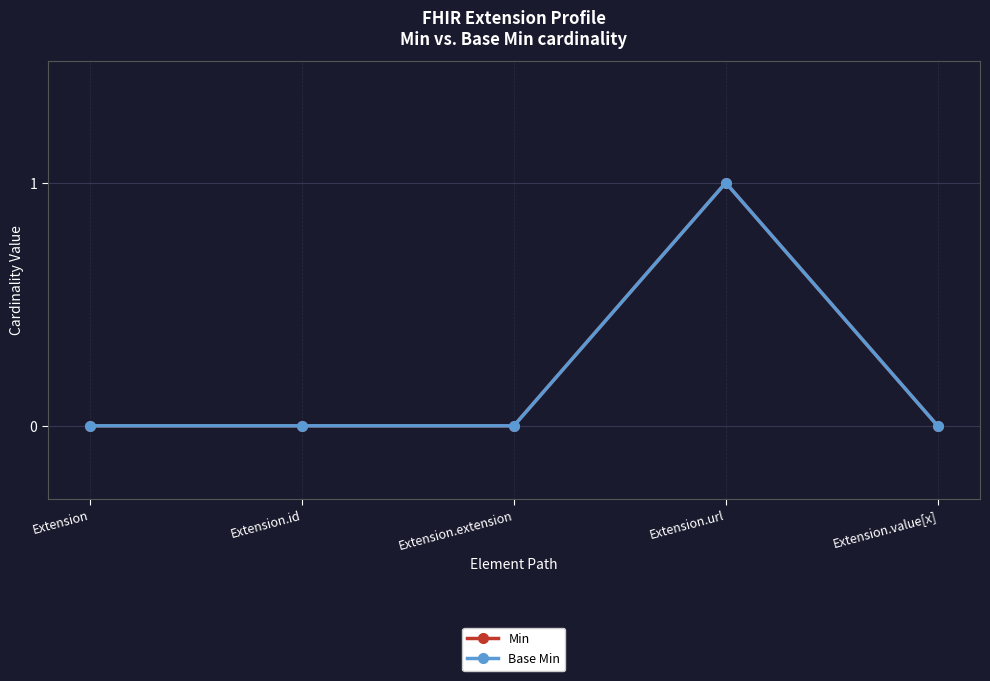

What position from the right is Extension.id?

4